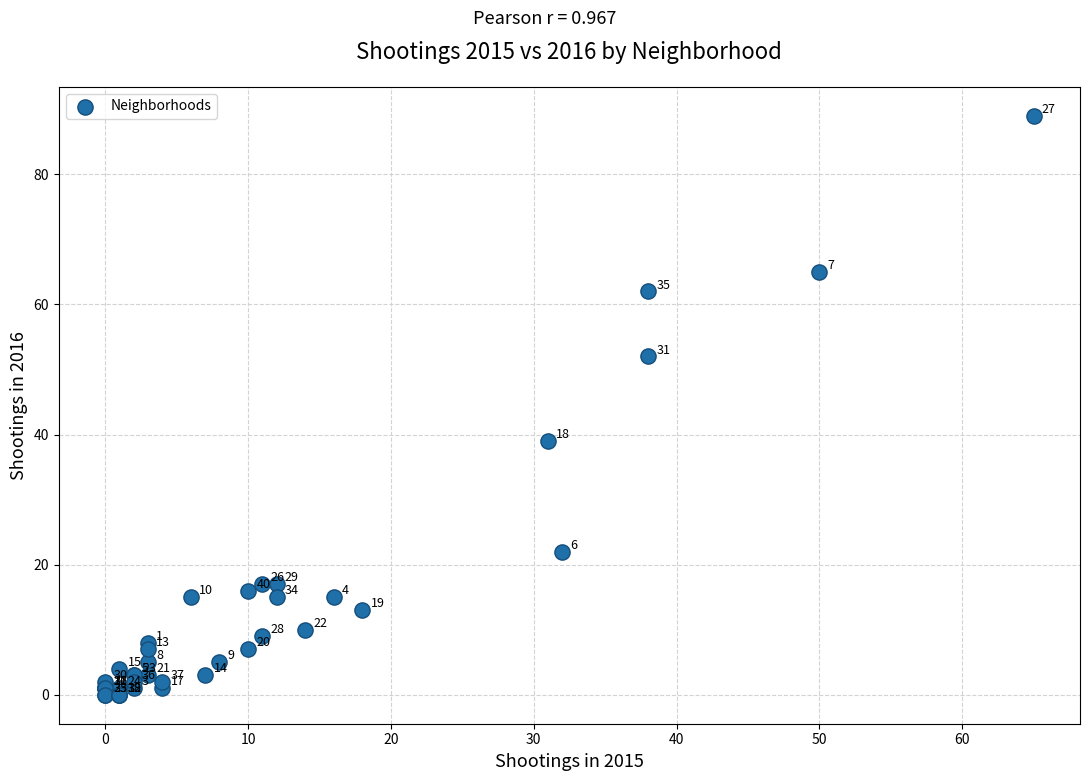

What Y value in the scatter plot is closest to 44?

39